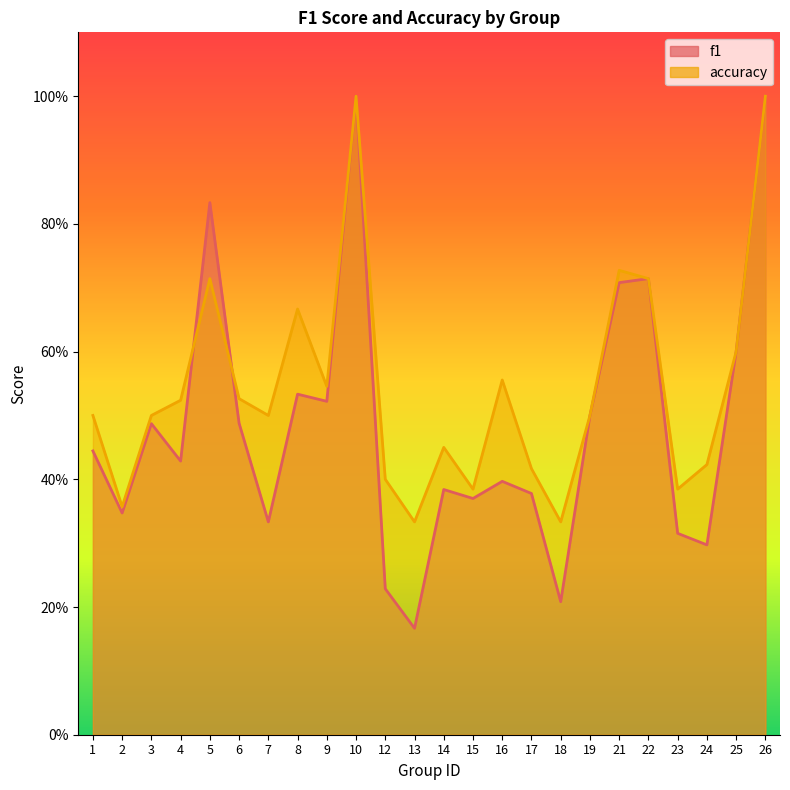

What is the minimum value shown in the chart?

0.2